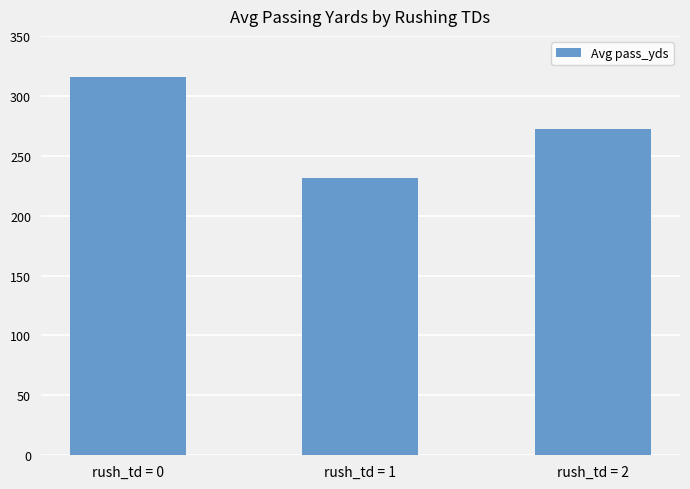

The value at rush_td = 0 is 315.8. True or false?

True